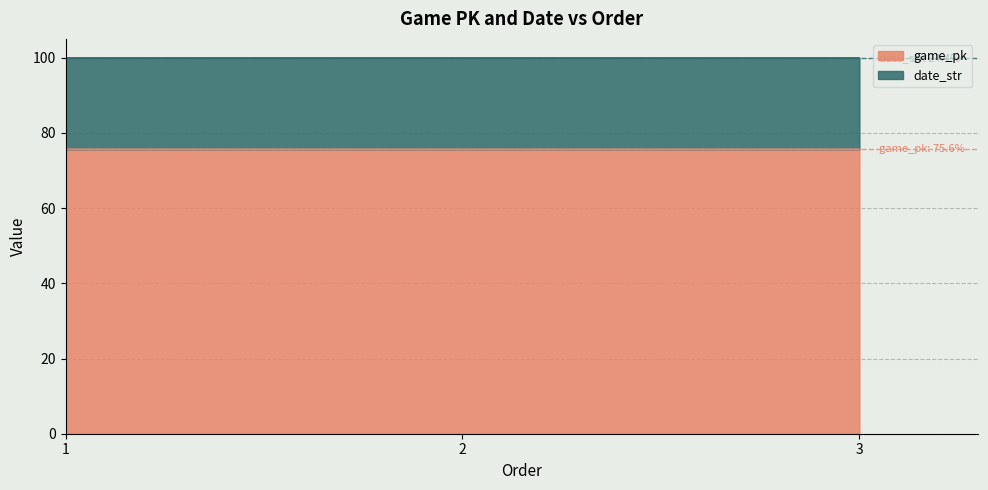

How many categories are shown in the chart?

3